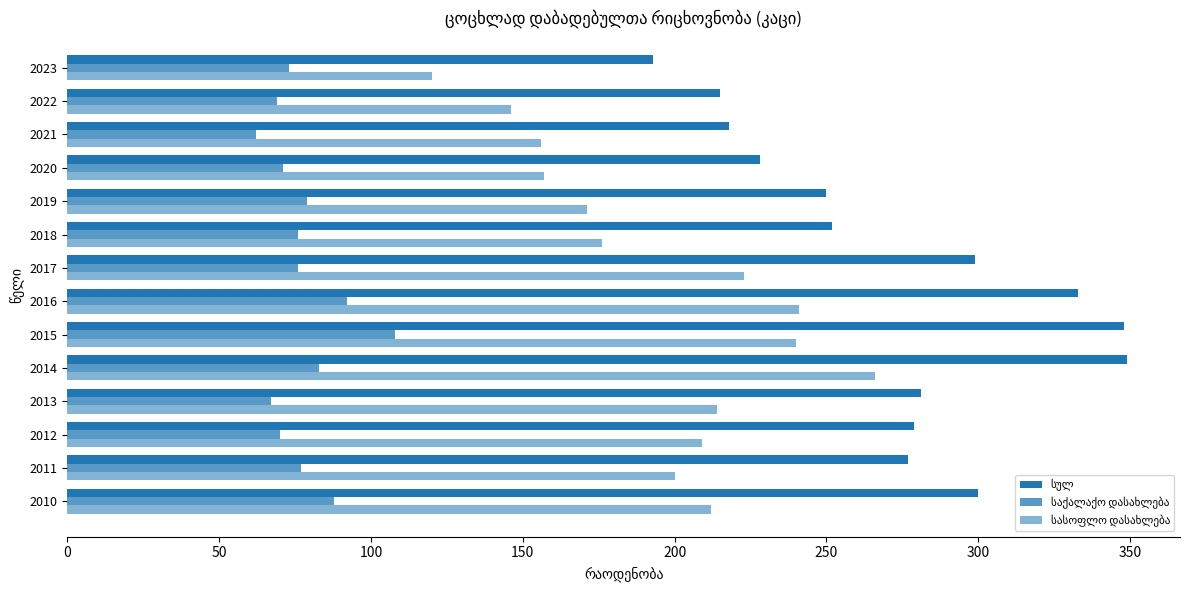

How many data points does each series have?

14